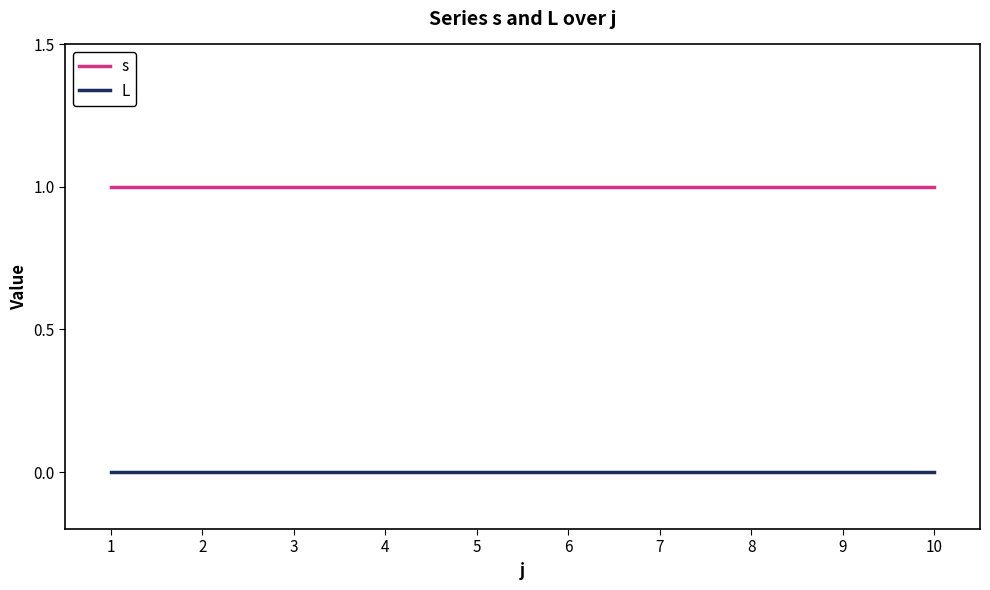

Rank the series by their maximum value, from highest to lowest.

s, L